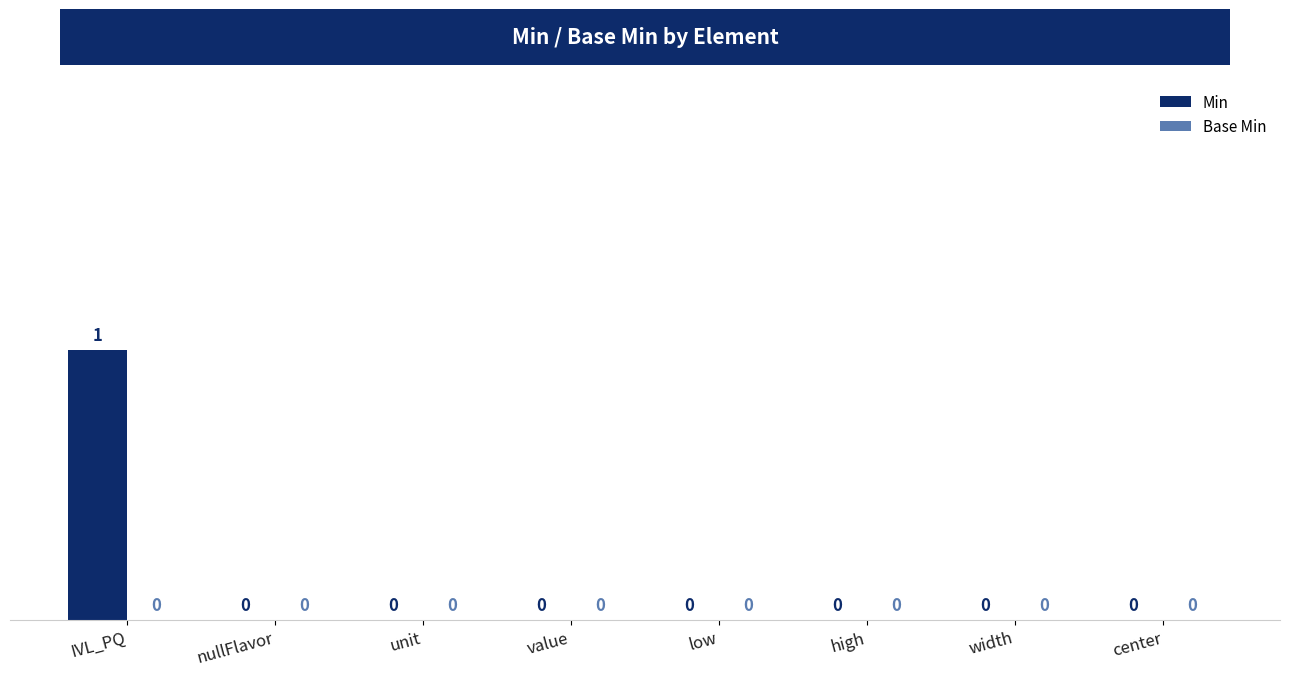

How many data points are above 0?

1